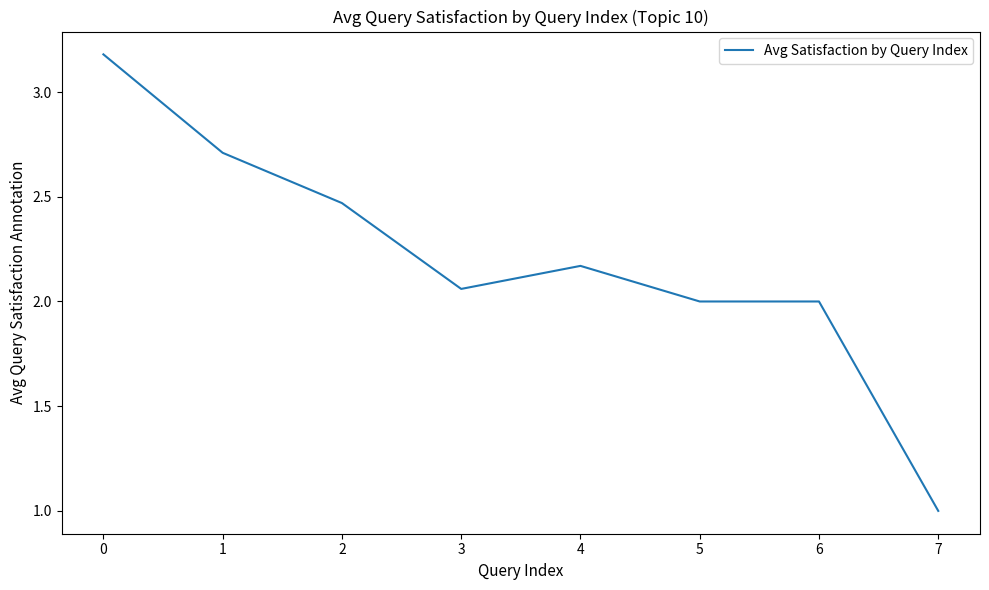

What is the sum of all values?

17.6